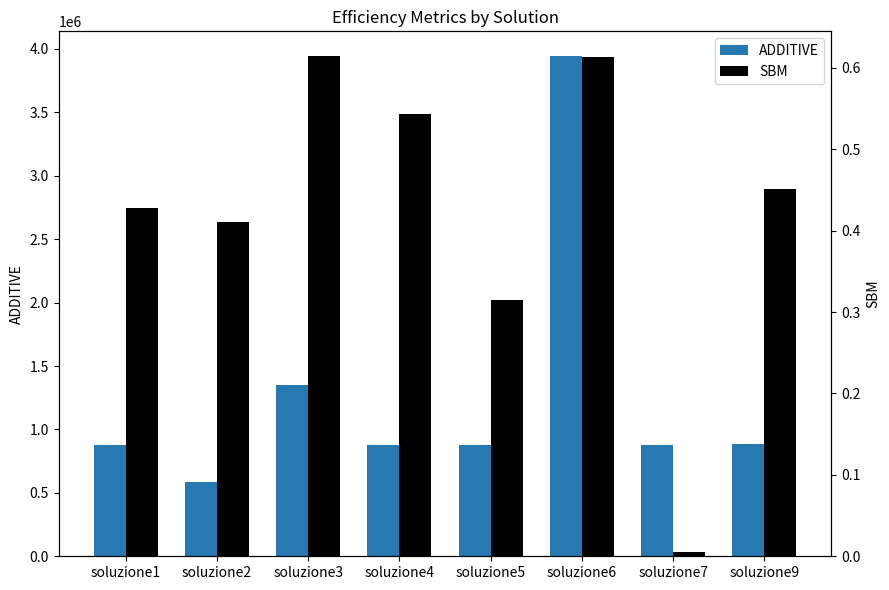

What is the highest value of the ADDITIVE series?

3941327.9